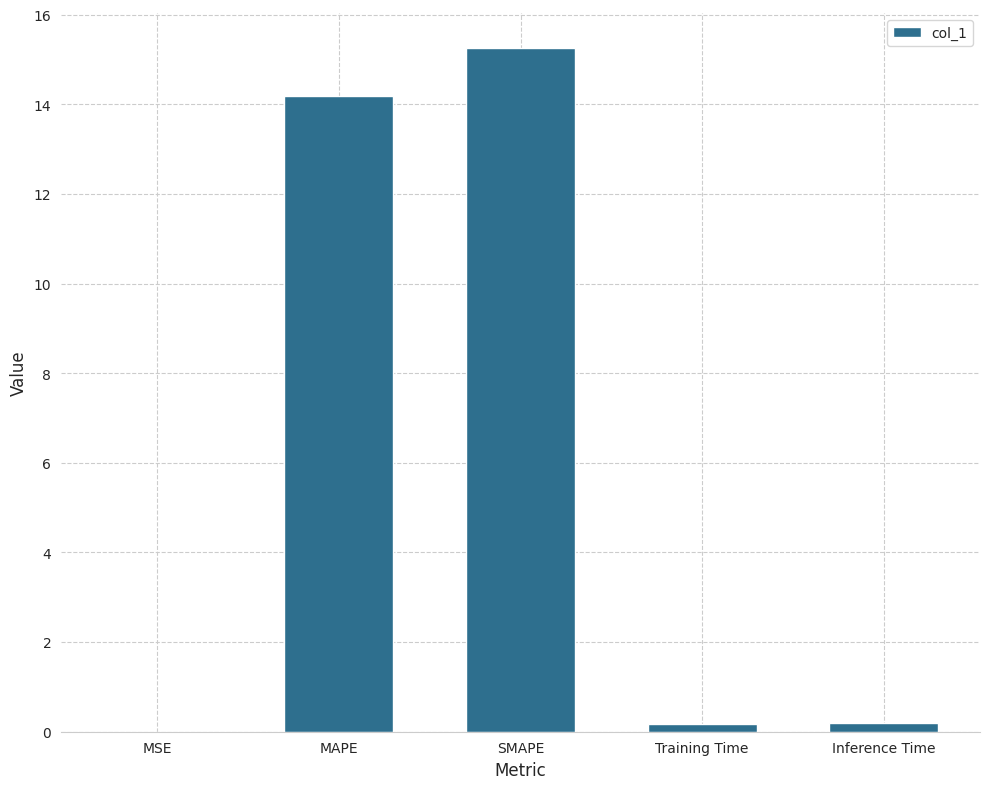

Which label corresponds to the largest value in the chart?

SMAPE